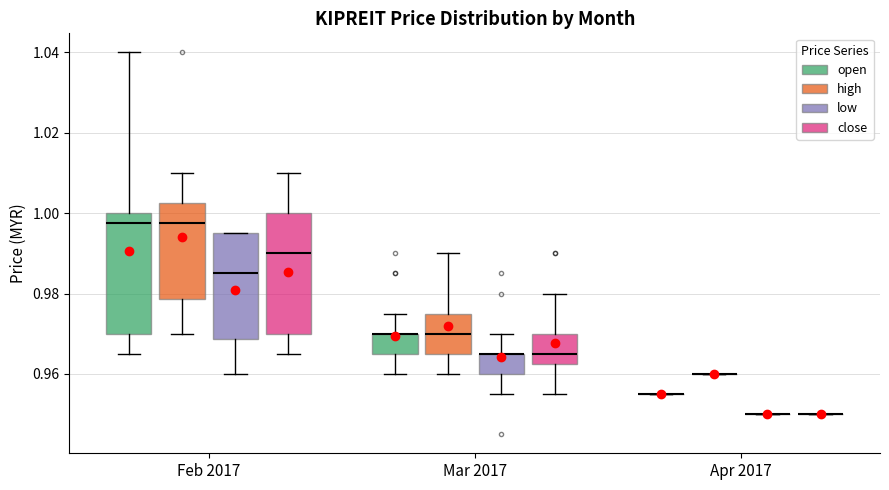

Reading left to right, read every box against the y-axis: the position of its median line, the range the box covers, and the ends of its whiskers. The values are not printed on the chart, so give them approximately, as read against the axis.

Feb 2017 (open): median 0.998, box 0.970 to 1.000, whiskers 0.966 to 1.040
Feb 2017 (high): median 0.998, box 0.978 to 1.002, whiskers 0.970 to 1.010
Feb 2017 (low): median 0.986, box 0.968 to 0.996, whiskers 0.960 to 0.996
Feb 2017 (close): median 0.990, box 0.970 to 1.000, whiskers 0.966 to 1.010
Mar 2017 (open): median 0.970 (drawn on the box's upper edge), box 0.966 to 0.970, whiskers 0.960 to 0.976
Mar 2017 (high): median 0.970, box 0.966 to 0.976, whiskers 0.960 to 0.990
Mar 2017 (low): median 0.966 (drawn on the box's upper edge), box 0.960 to 0.966, whiskers 0.956 to 0.970
Mar 2017 (close): median 0.966, box 0.962 to 0.970, whiskers 0.956 to 0.980
Apr 2017 (open): box collapsed to a line at 0.956, whiskers 0.956 to 0.956
Apr 2017 (high): box collapsed to a line at 0.960, whiskers 0.960 to 0.960
Apr 2017 (low): box collapsed to a line at 0.950, whiskers 0.950 to 0.950
Apr 2017 (close): box collapsed to a line at 0.950, whiskers 0.950 to 0.950